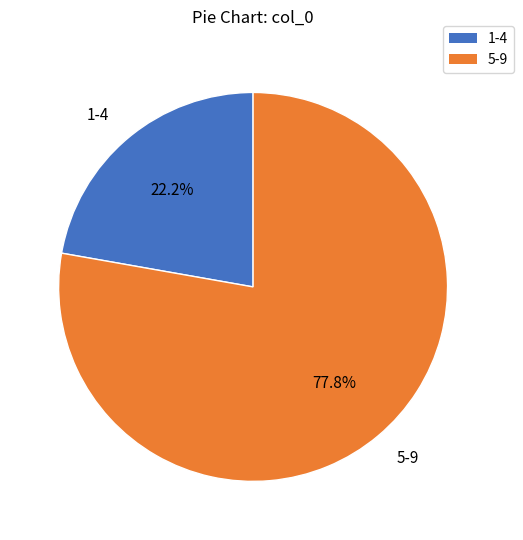

Which has a higher value, 1-4 or 5-9?

5-9